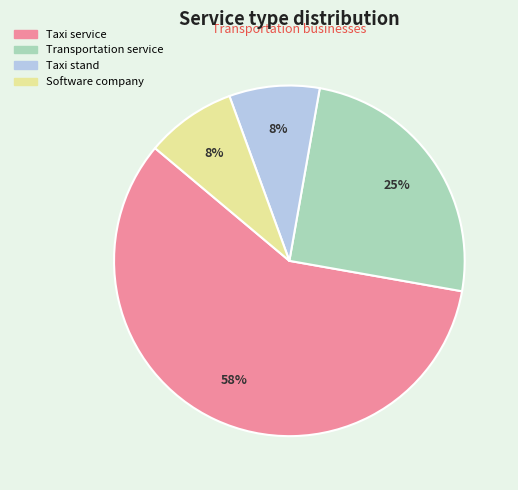

To the nearest percent, what is the difference between the Taxi service and Transportation service slice percentages?

33%